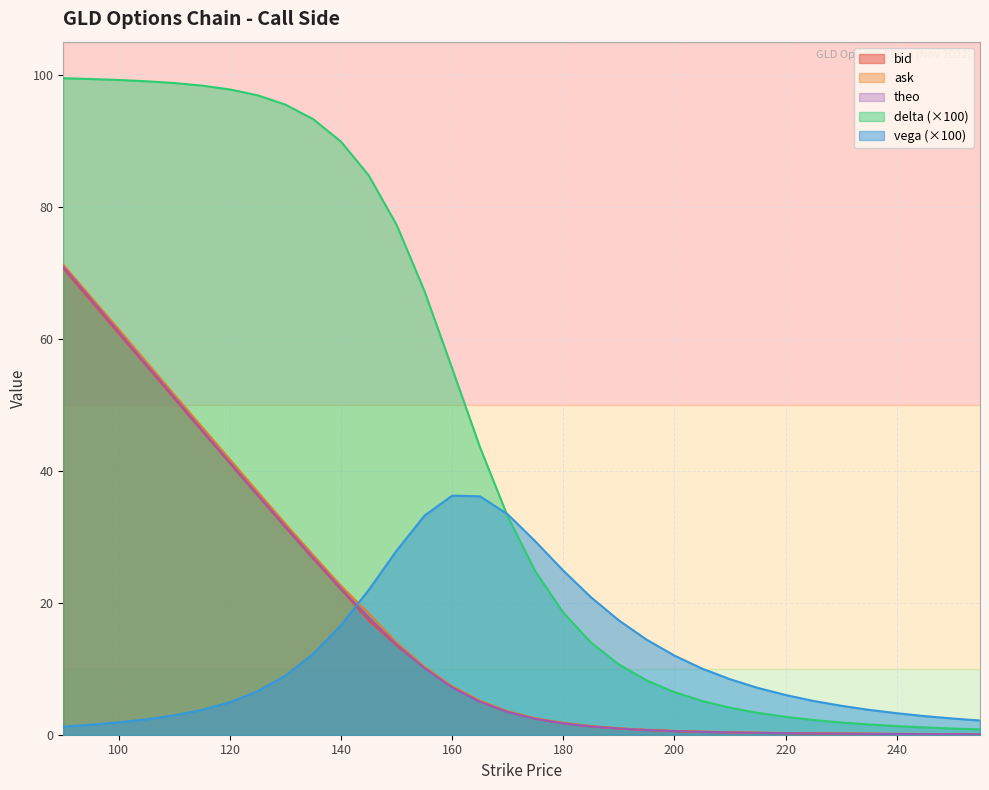

True or false: delta has a value of 24.7 at 175.

True